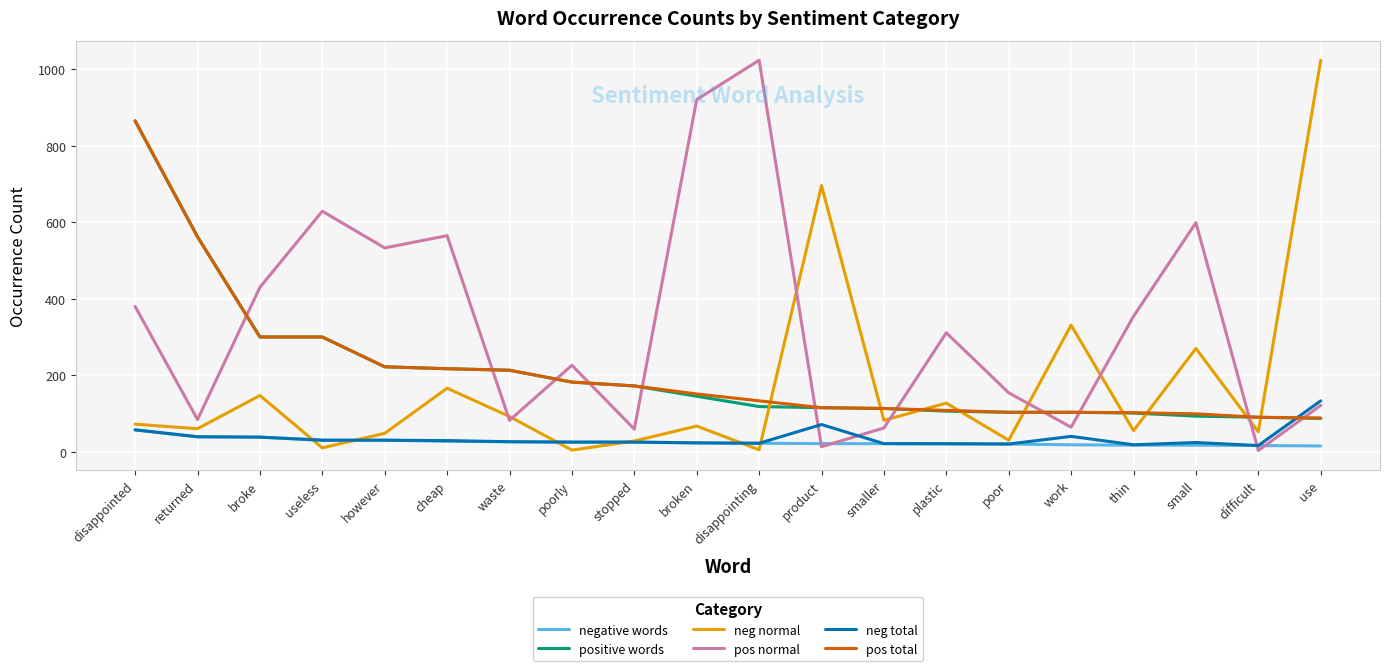

At which category is the sum across all series the highest?

disappointed